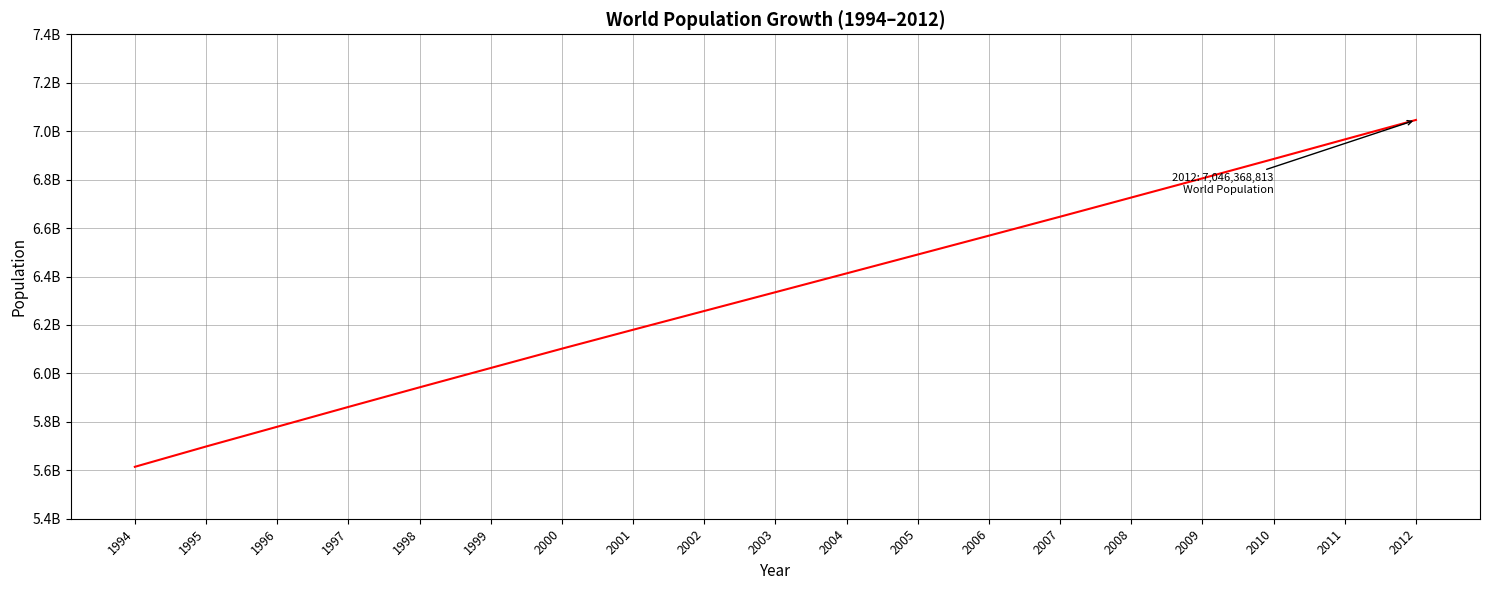

Approximately how many times larger is the value at 2001 compared to 2005?

1.0